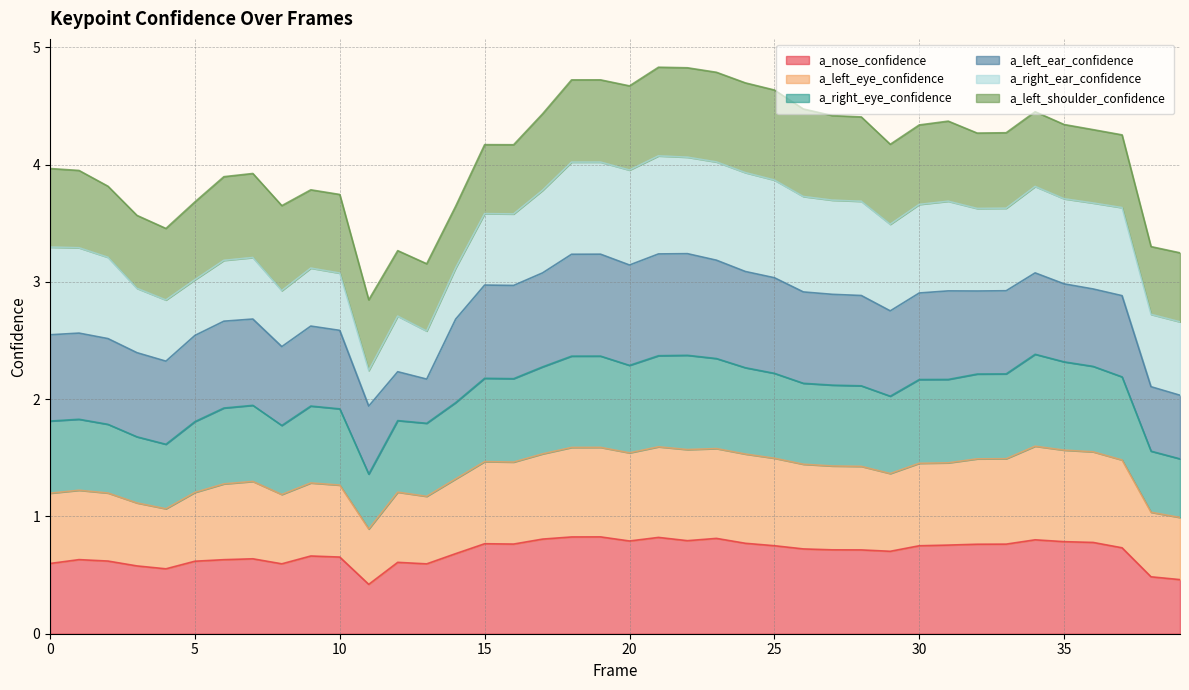

Does the chart display data point markers on the line(s)?

No